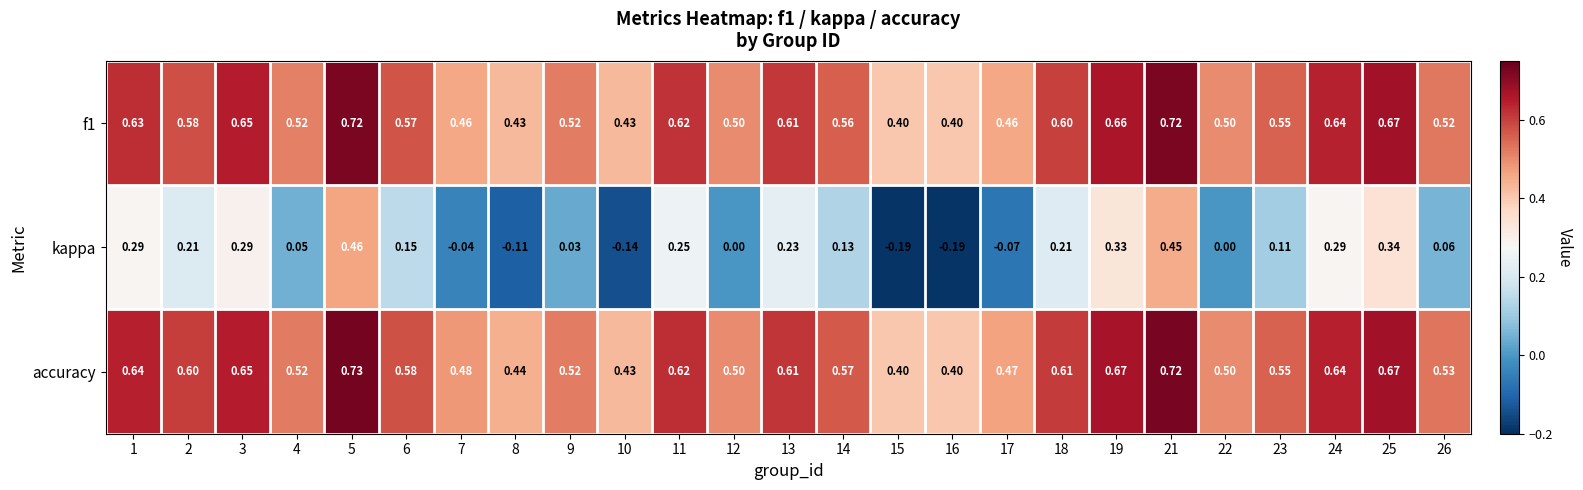

Which series has the largest total across all categories?

accuracy